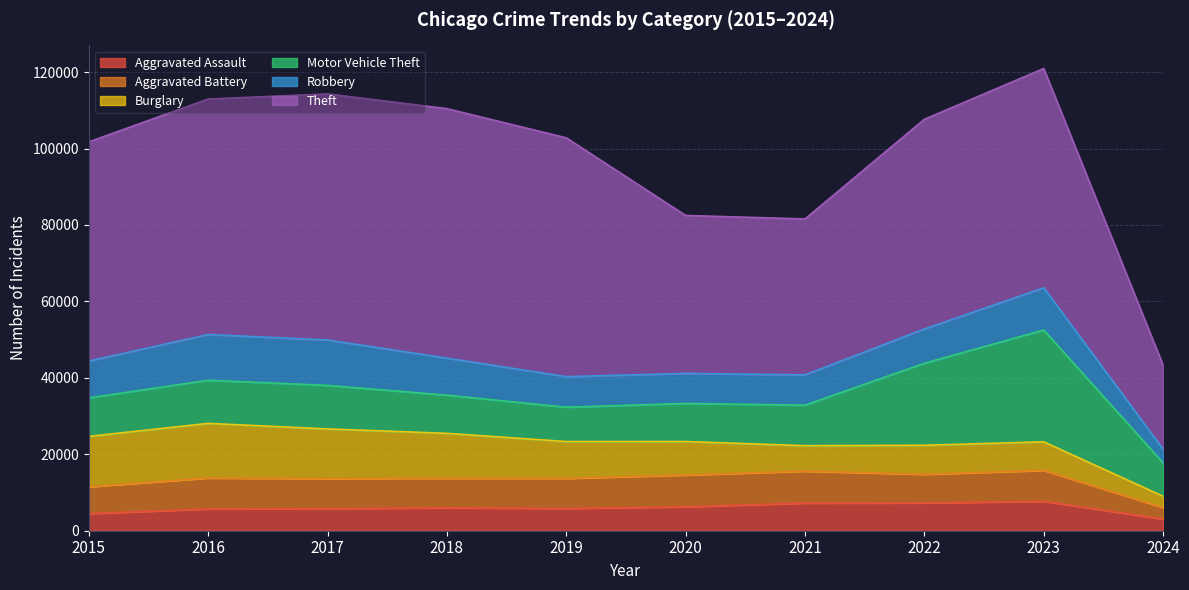

What is the difference between the maximum and minimum values in the Motor Vehicle Theft series?

20492